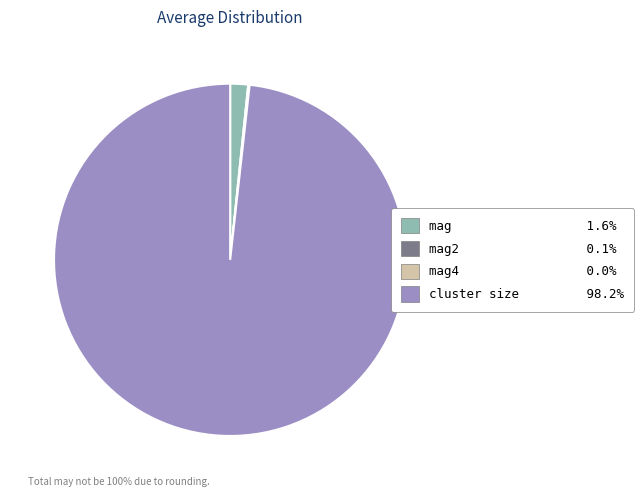

Does mag 1.6% account for over 50% of the chart?

No